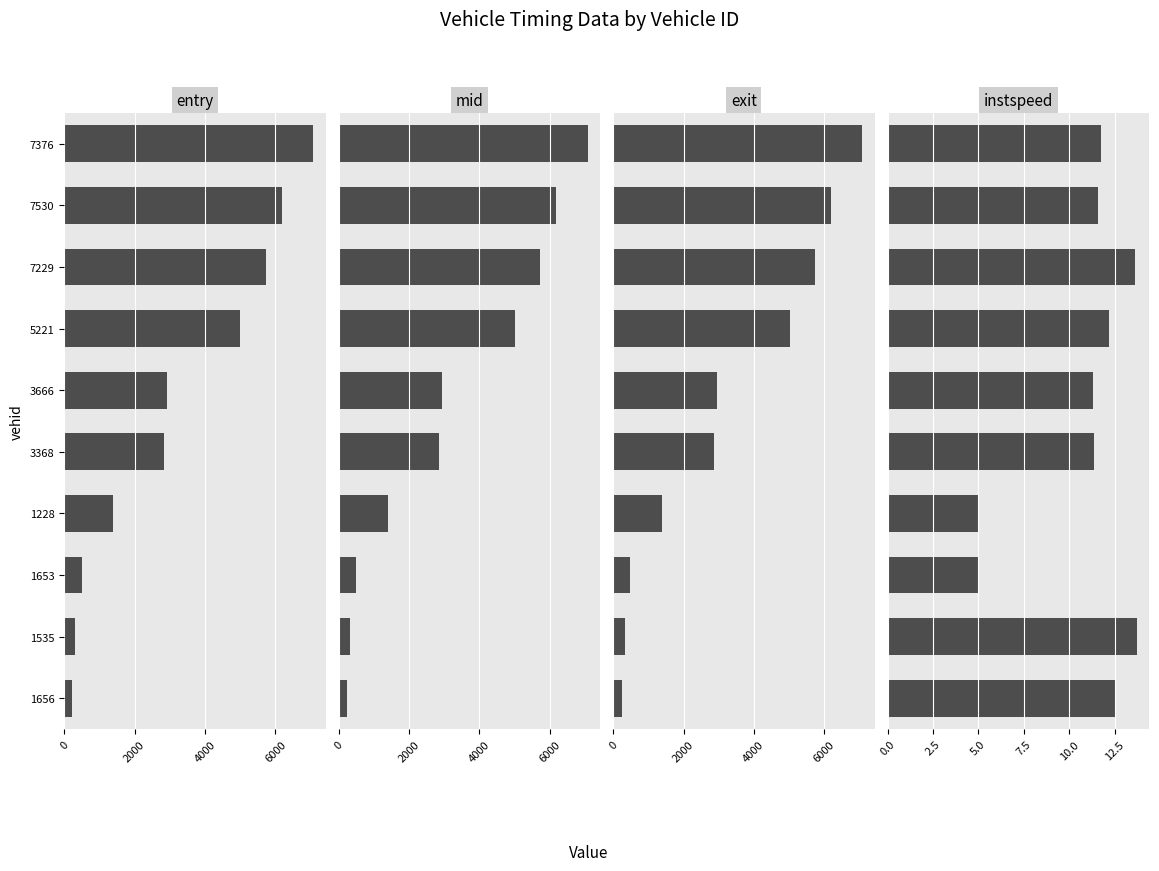

How many data points in instspeed are less than 11?

2